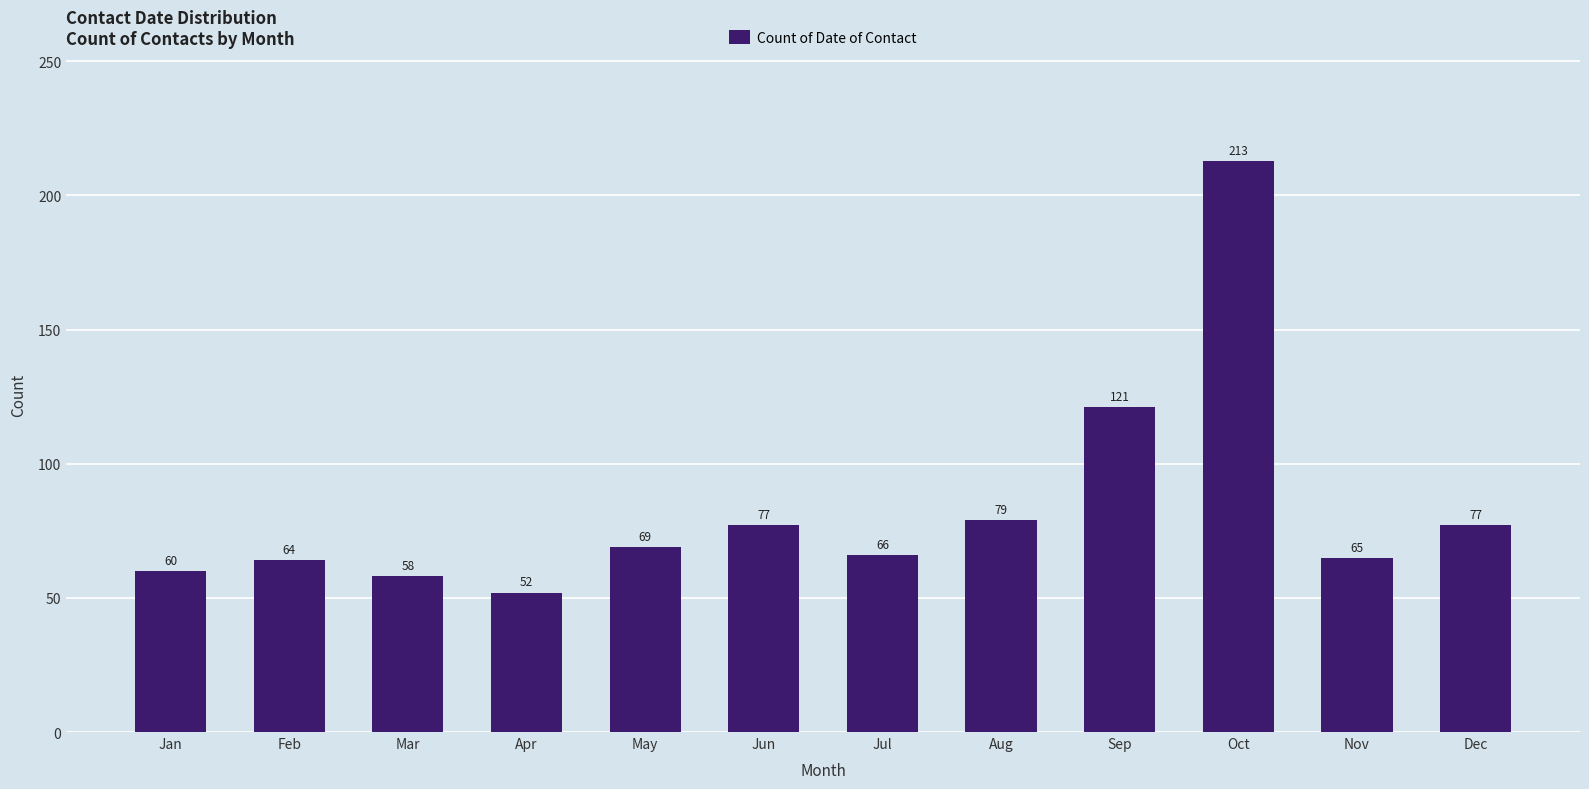

Are the bars grouped side by side (vs. stacked)?

No